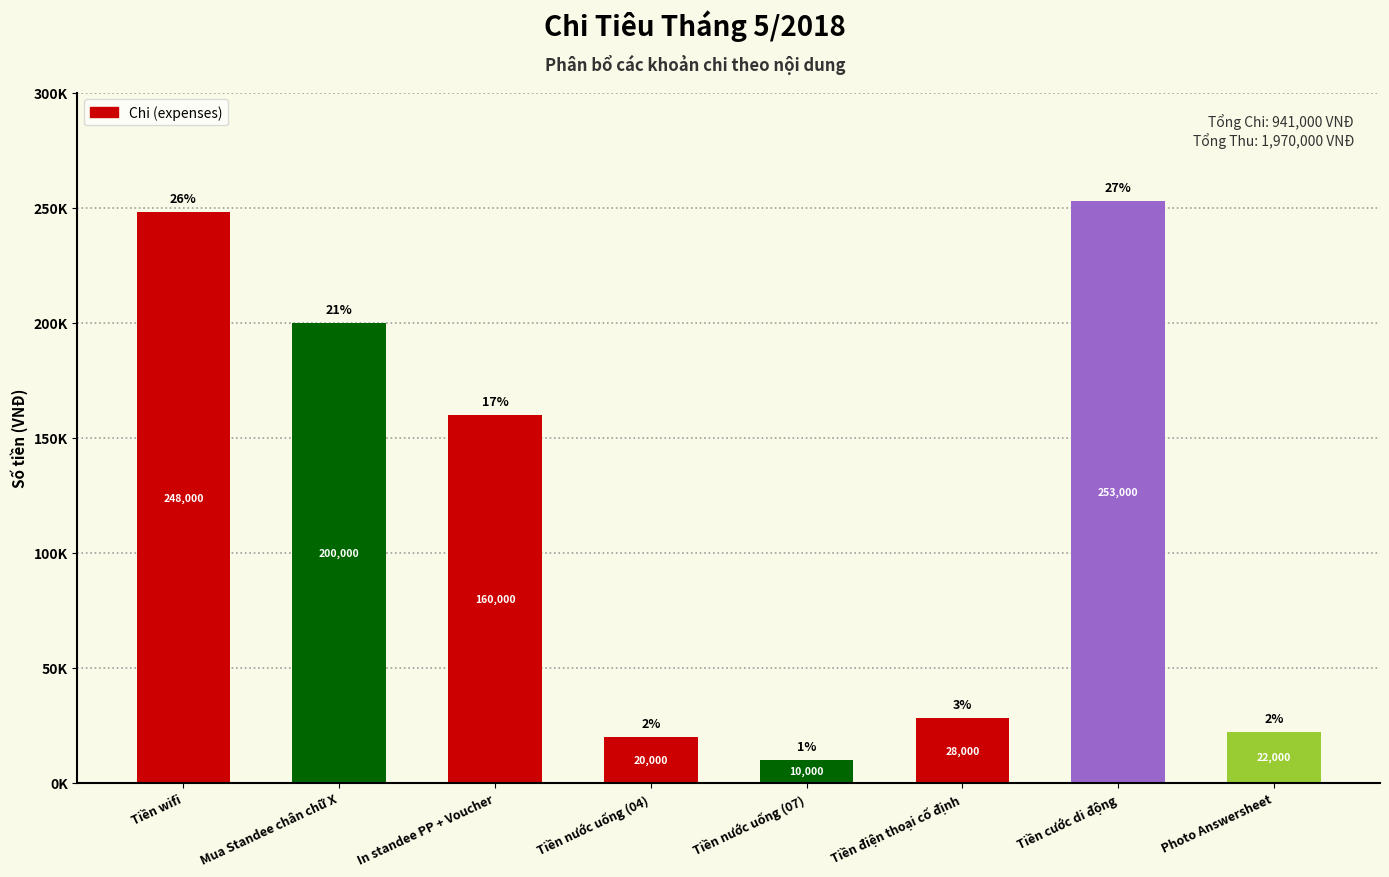

What value does the data have at Tiền nước uống (04)?

20000